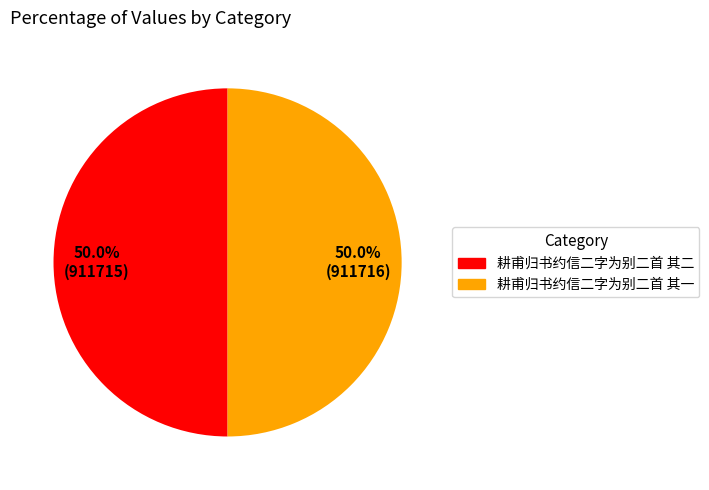

Do 耕甫归书约信二字为别二首 其二 and 耕甫归书约信二字为别二首 其一 together represent more than half of the pie?

Yes